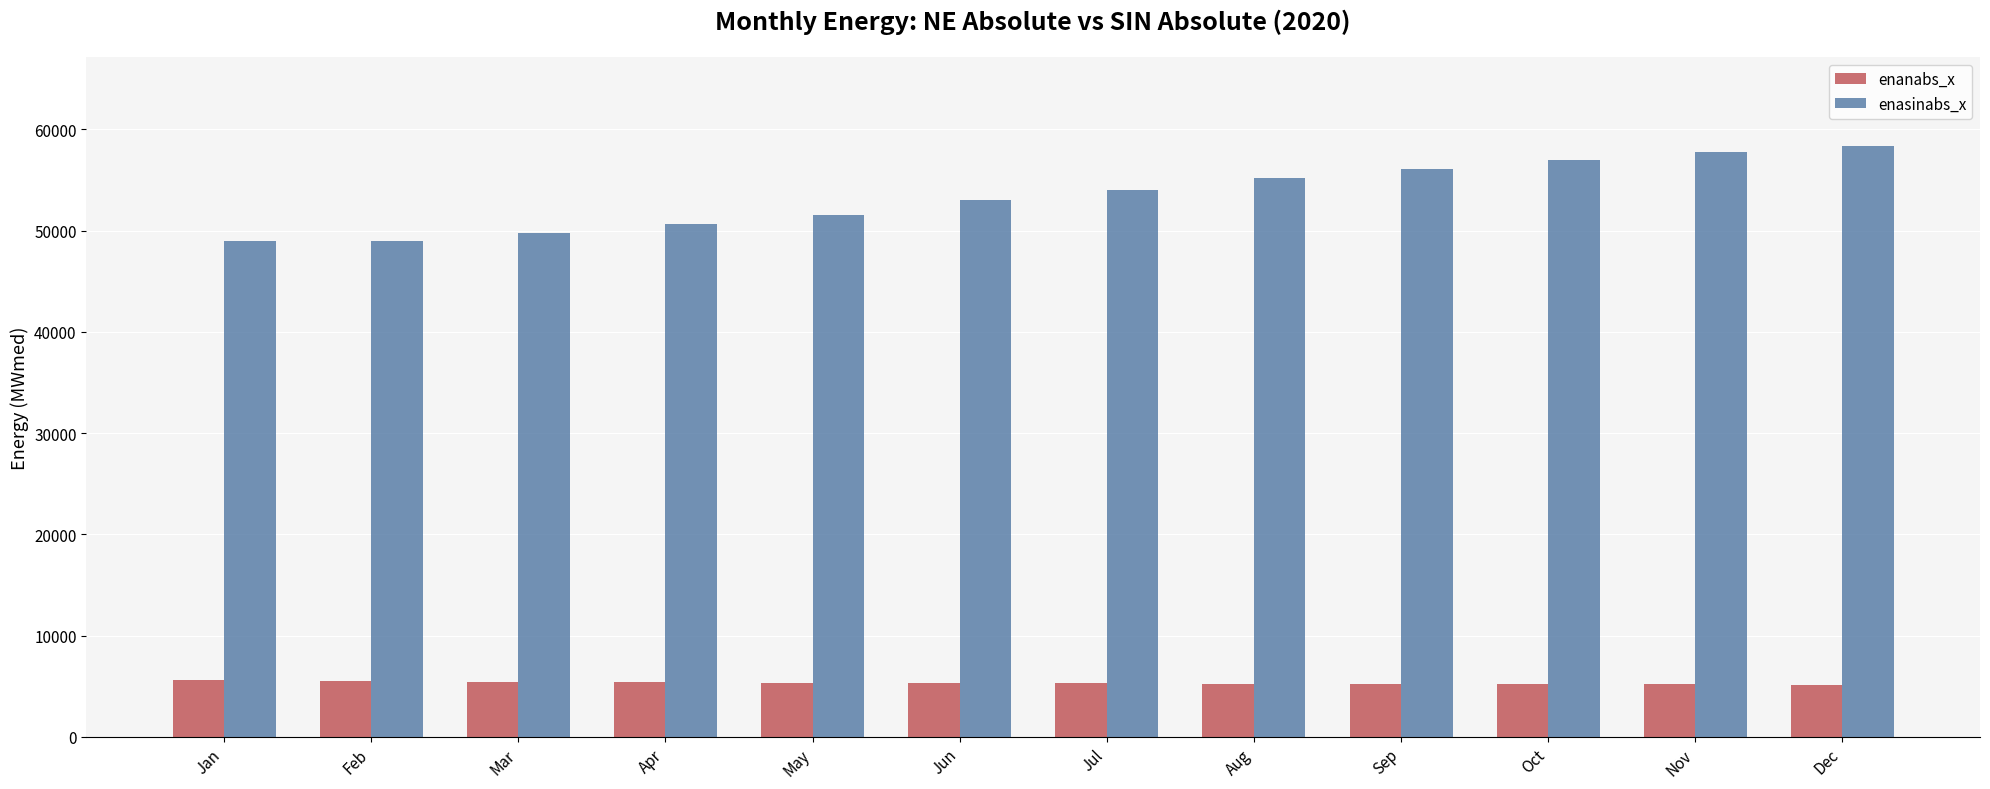

Is it true that enasinabs_x equals 24102 at Jan?

False